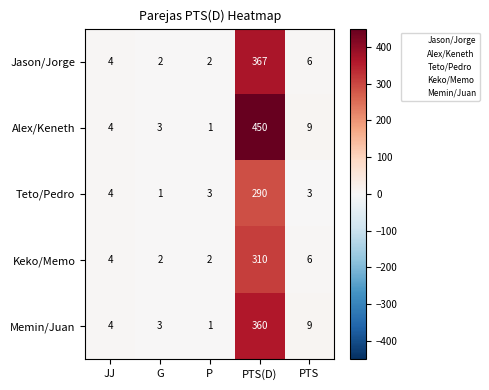

What is the greatest value displayed?

450